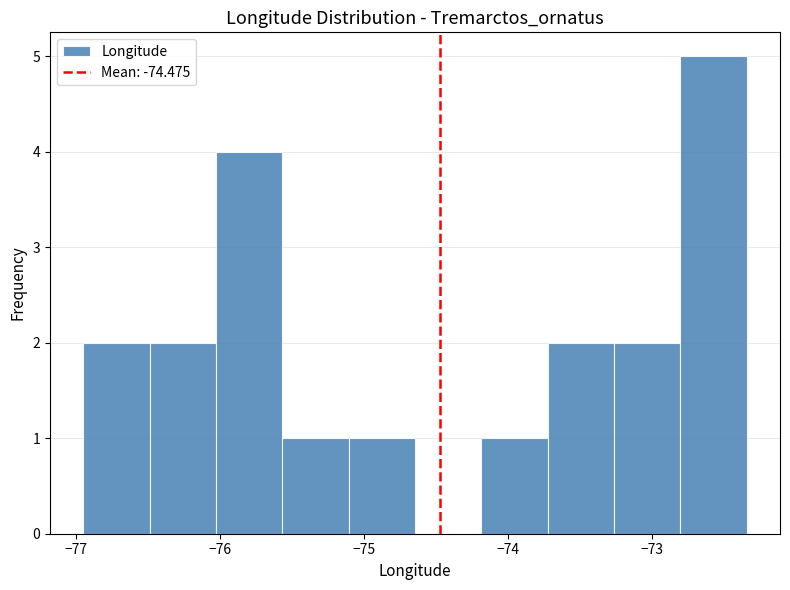

Reading left to right, list every bar in this chart as the range it spans on the x-axis followed by its height. Neither the bar edges nor the heights are printed on the chart, so give them approximately, as read against the axes.

-77.0 to -76.5: 2
-76.5 to -76.0: 2
-76.0 to -75.6: 4
-75.6 to -75.1: 1
-75.1 to -74.6: 1
-74.6 to -74.2: 0
-74.2 to -73.7: 1
-73.7 to -73.3: 2
-73.3 to -72.8: 2
-72.8 to -72.3: 5